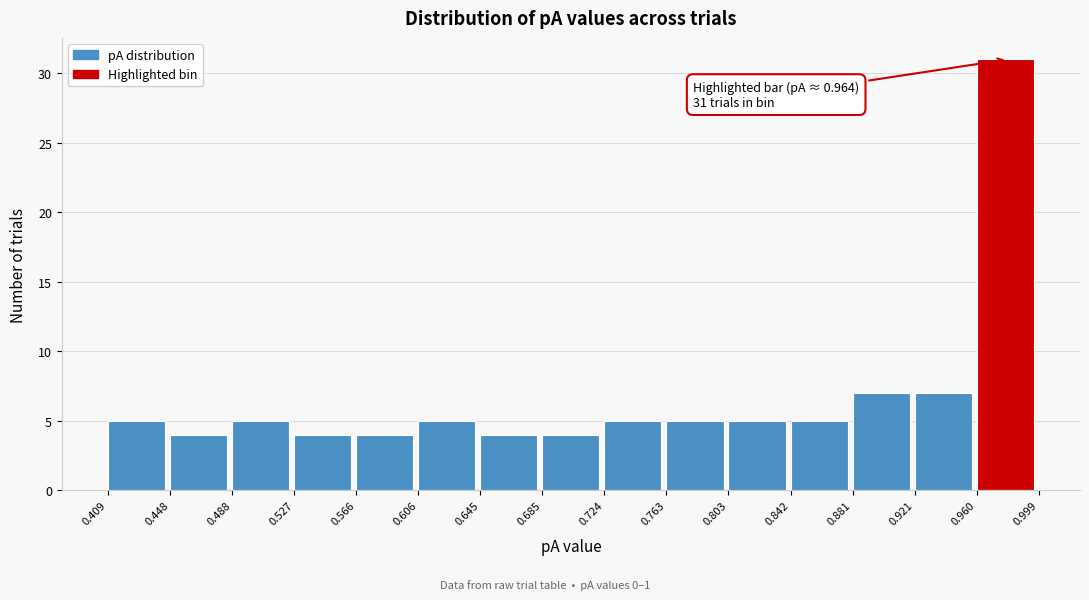

Which range on the x-axis has the tallest bar?

0.960 to 0.999